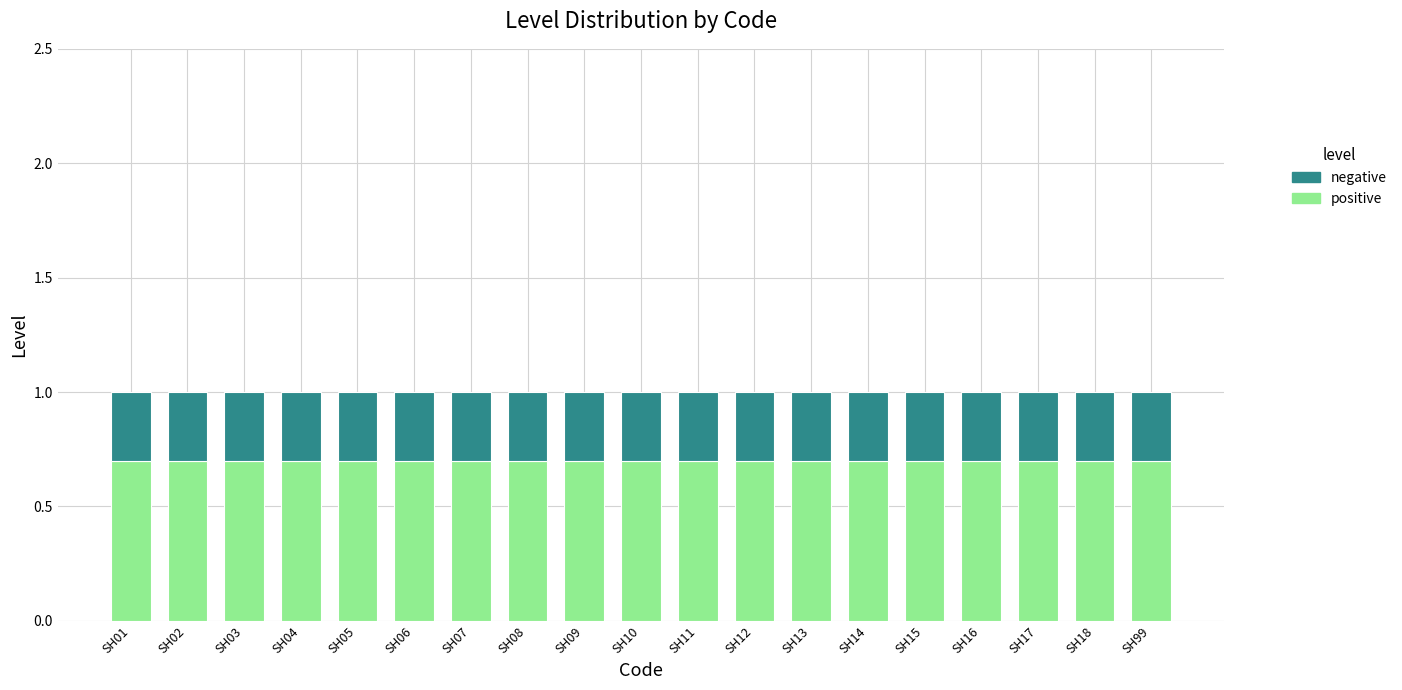

What is the total value across all series at SH12?

1.0